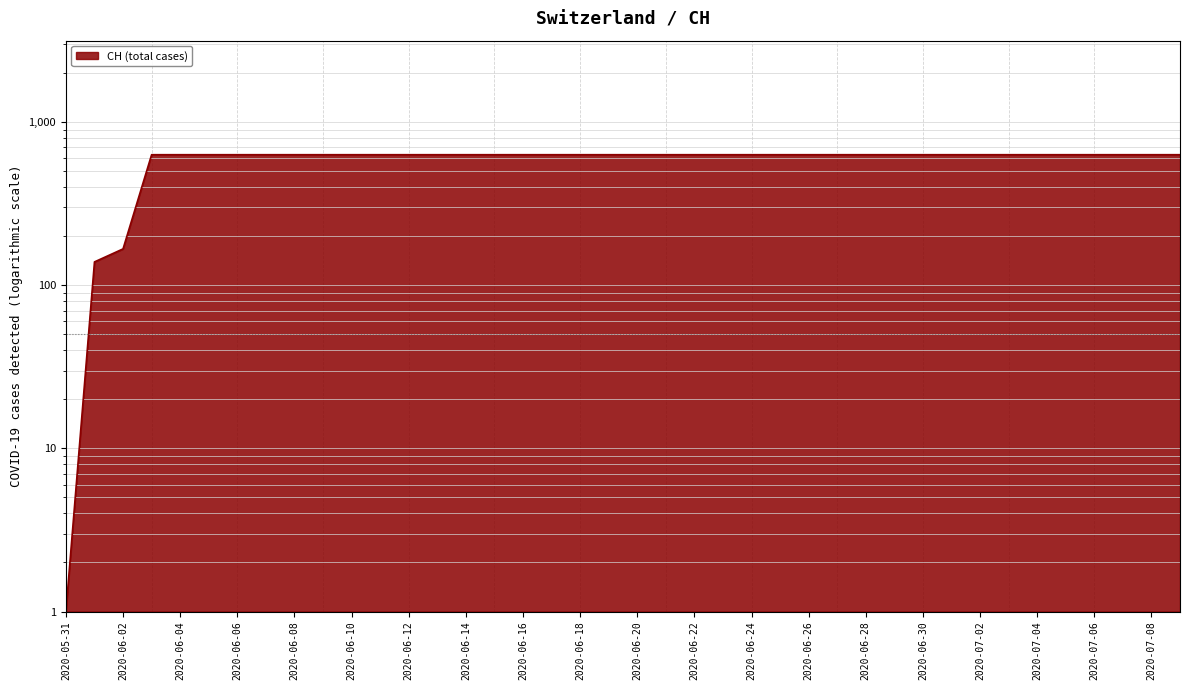

Reading left to right, transcribe all the data shown in this chart.

2020-05-31=1	2020-06-01=139	2020-06-02=167	2020-06-03=631	2020-06-04=631	2020-06-05=631	2020-06-06=631	2020-06-07=631	2020-06-08=631	2020-06-09=631	2020-06-10=631	2020-06-11=631	2020-06-12=631	2020-06-13=631	2020-06-14=631	2020-06-15=631	2020-06-16=631	2020-06-17=631	2020-06-18=631	2020-06-19=631	2020-06-20=631	2020-06-21=631	2020-06-22=631	2020-06-23=631	2020-06-24=631	2020-06-25=631	2020-06-26=631	2020-06-27=631	2020-06-28=631	2020-06-29=631	2020-06-30=631	2020-07-01=631	2020-07-02=631	2020-07-03=631	2020-07-04=631	2020-07-05=631	2020-07-06=631	2020-07-07=631	2020-07-08=631	2020-07-09=631